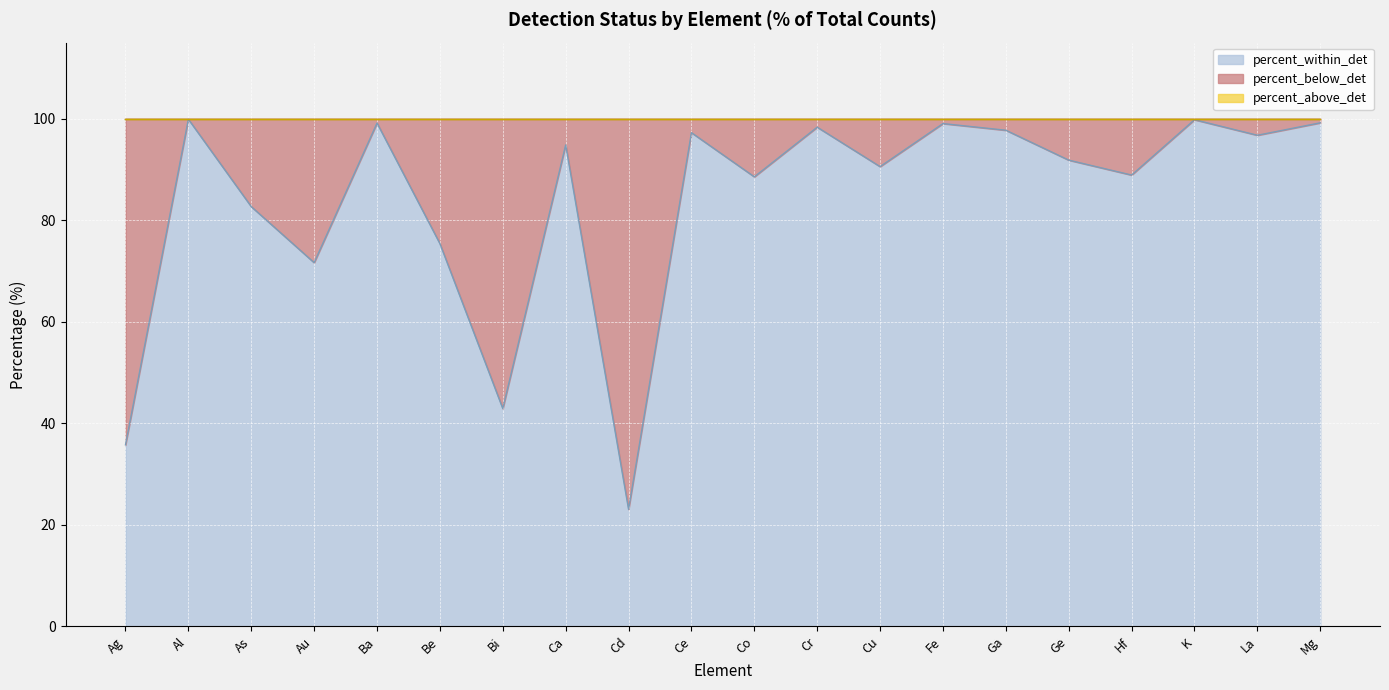

At which label does percent_below_det reach its minimum?

Al